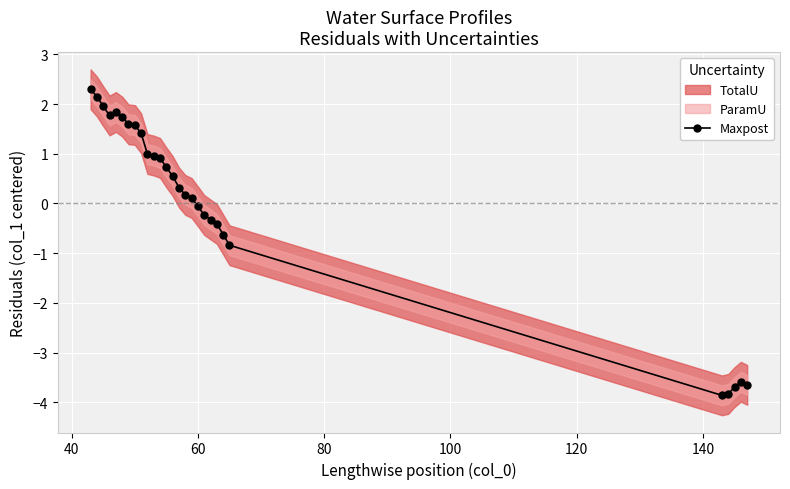

How many positive values are there?

17